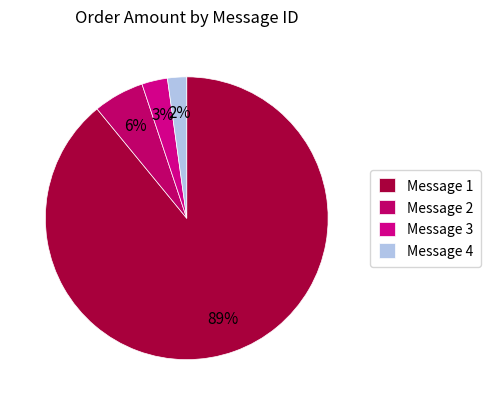

Which slice is the largest?

Message 1